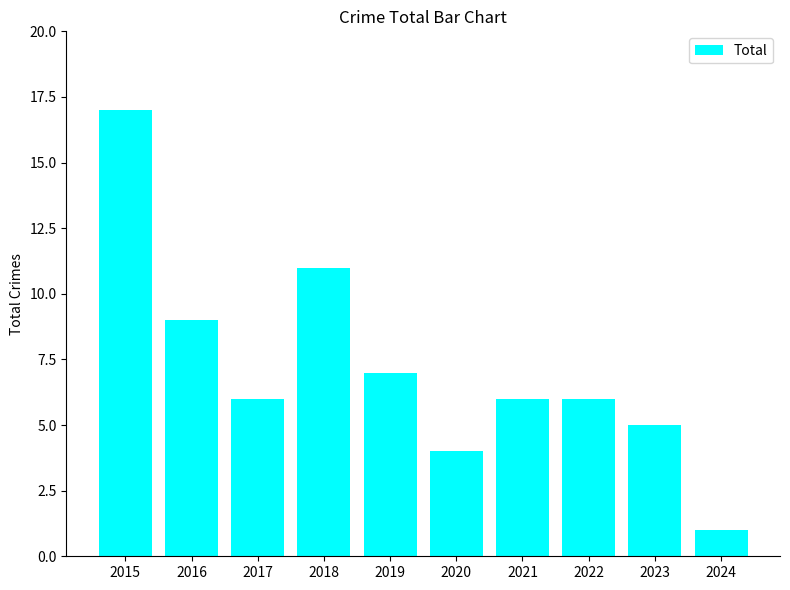

How many series are shown in this chart?

1